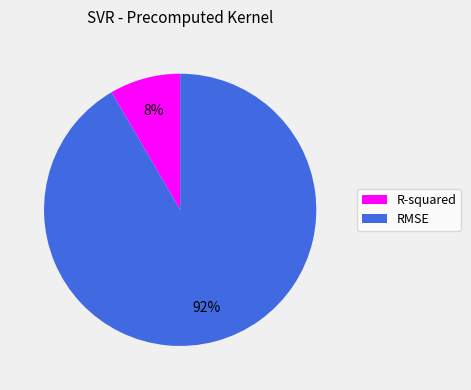

Count the number of slices in the pie.

2